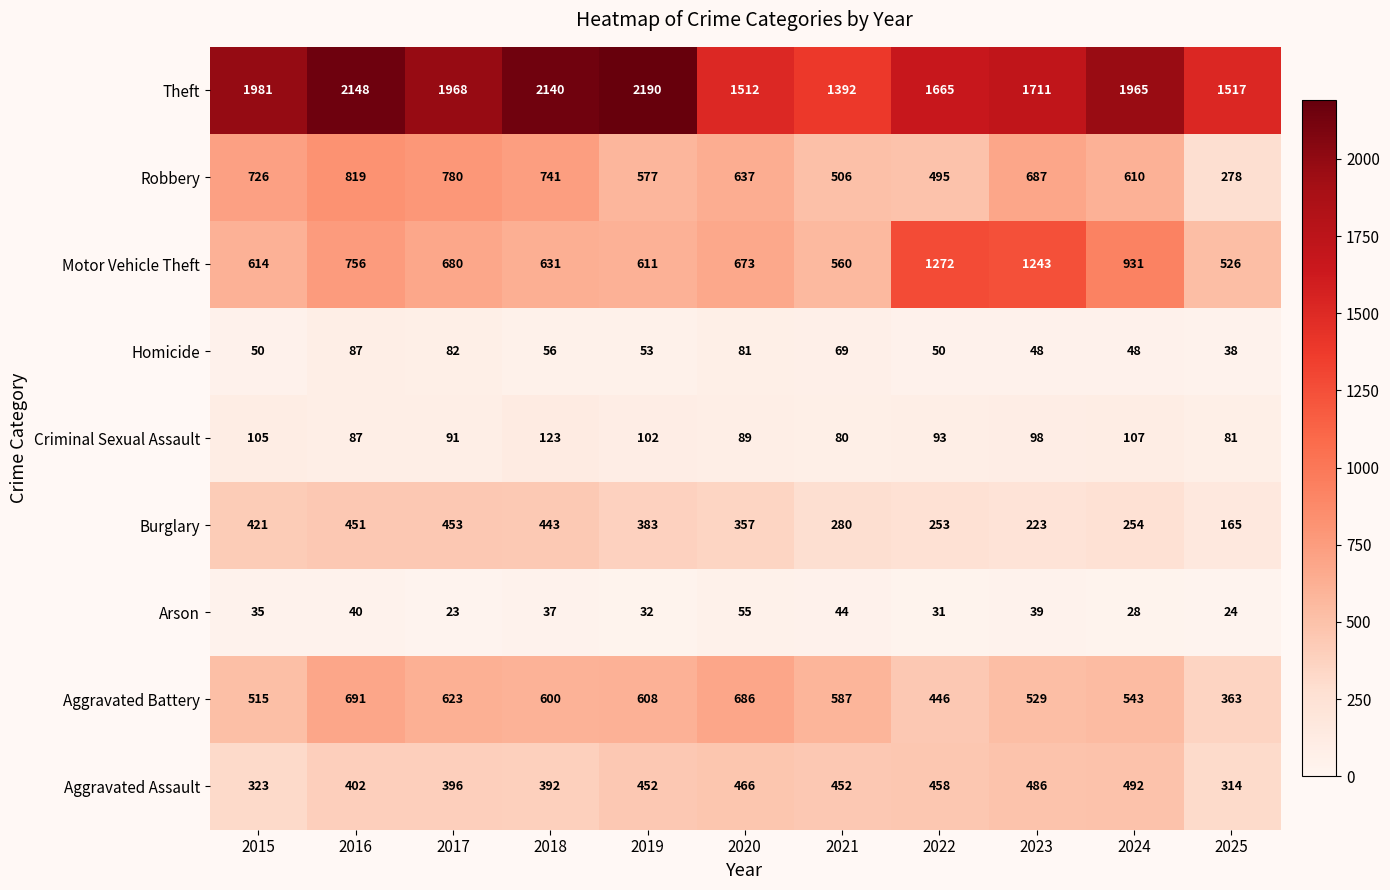

At how many categories does at least one series exceed 1969?

4